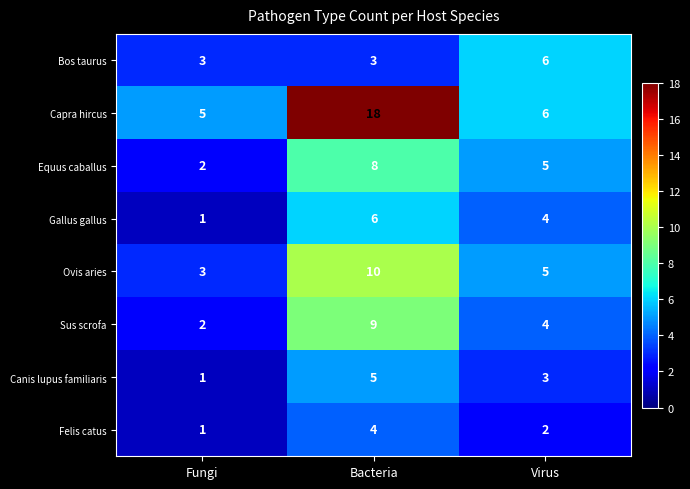

How many categories are shown in the chart?

3